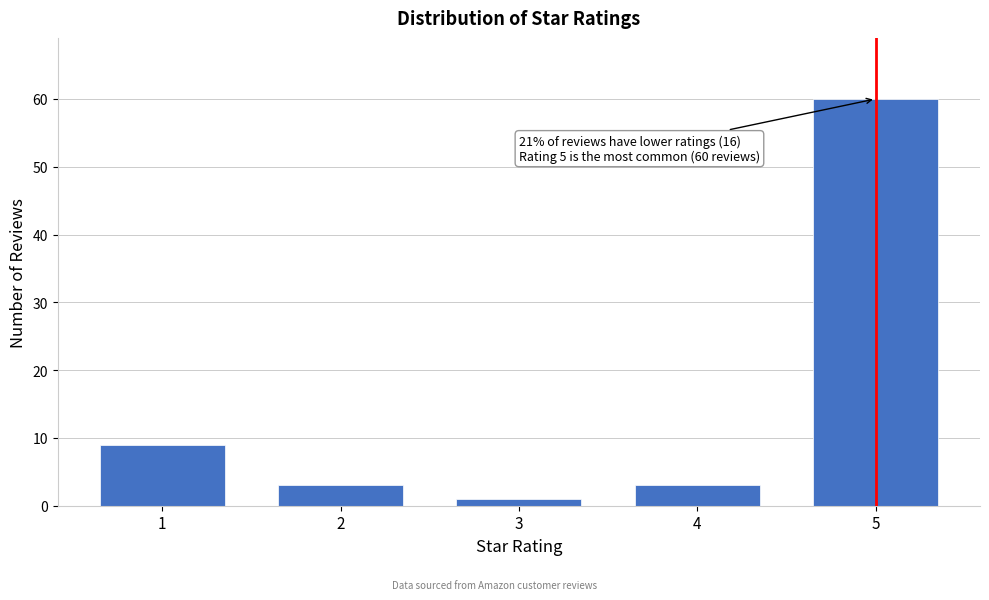

Reading left to right, list all the values displayed in this chart.

1=9	2=3	3=1	4=3	5=60